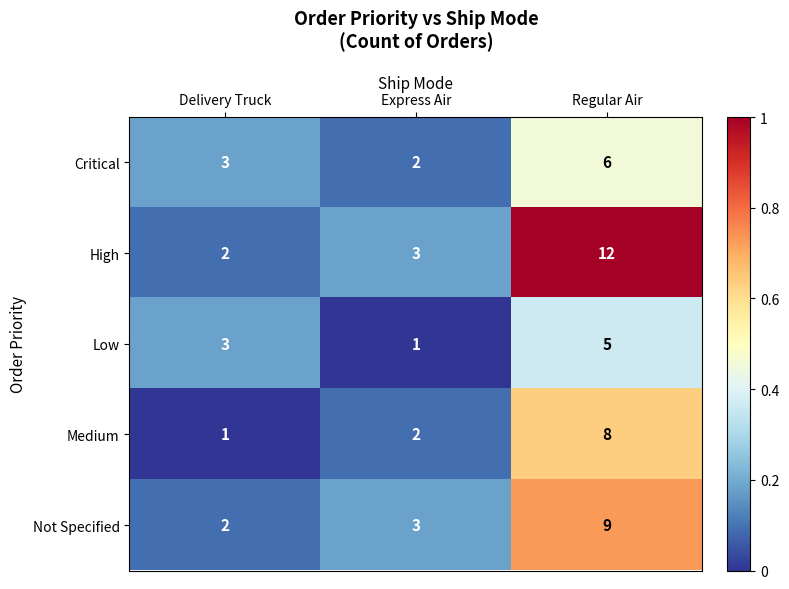

What is the sum of the Medium values at Regular Air and Express Air?

10